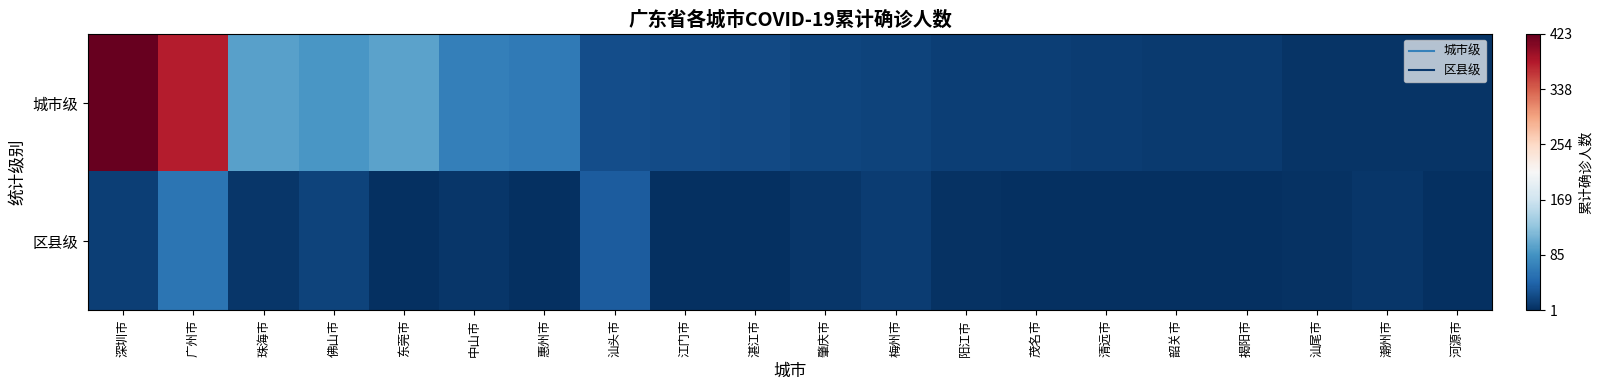

At which category is the sum across all series the highest?

深圳市